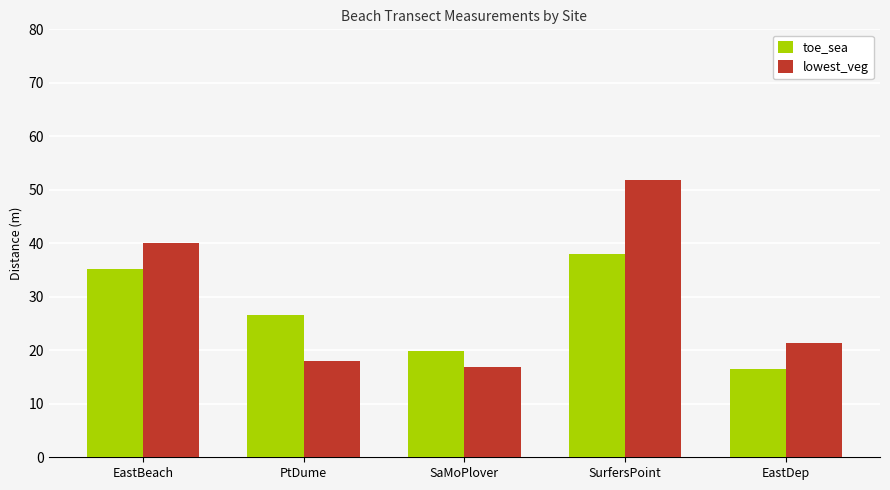

At which category is the sum across all series the highest?

SurfersPoint